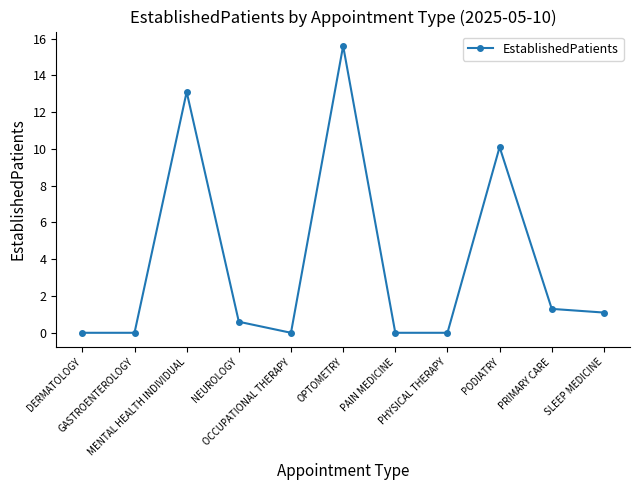

What is the change in value from NEUROLOGY to OCCUPATIONAL THERAPY?

-0.6